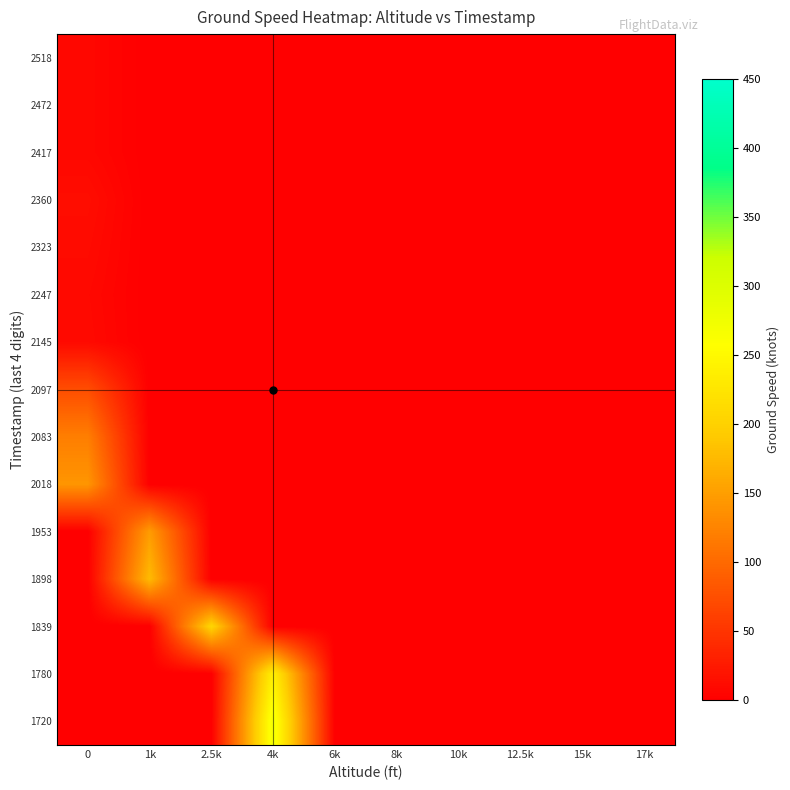

Between 4k and 10k, which is larger?

4k